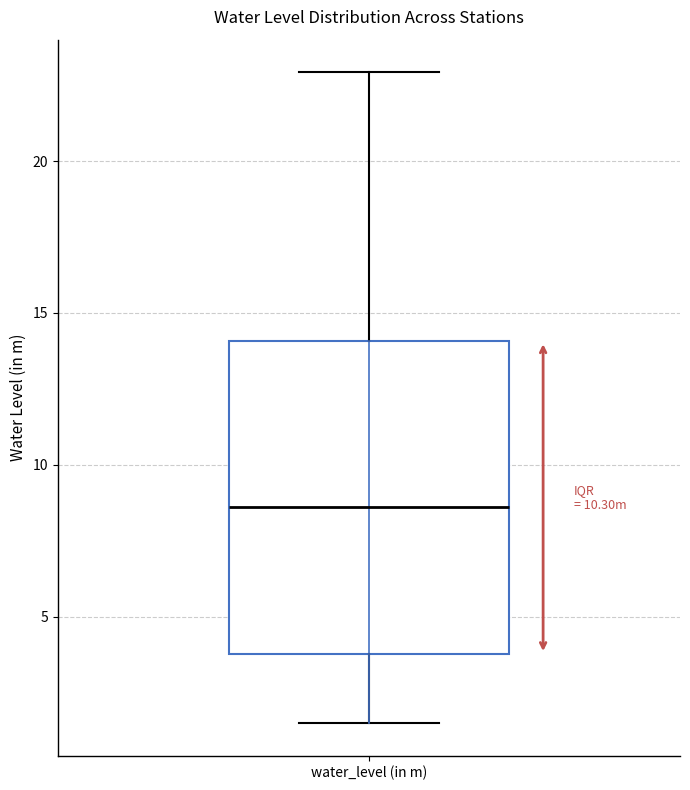

Transcribe this box plot: give where the median line is, the range the box spans, and where the two whiskers end, as read against the y-axis. The values are not printed on the chart, so give them approximately, as read against the axis.

median 8.5, box 4.0 to 14.0, whiskers 1.5 to 23.0